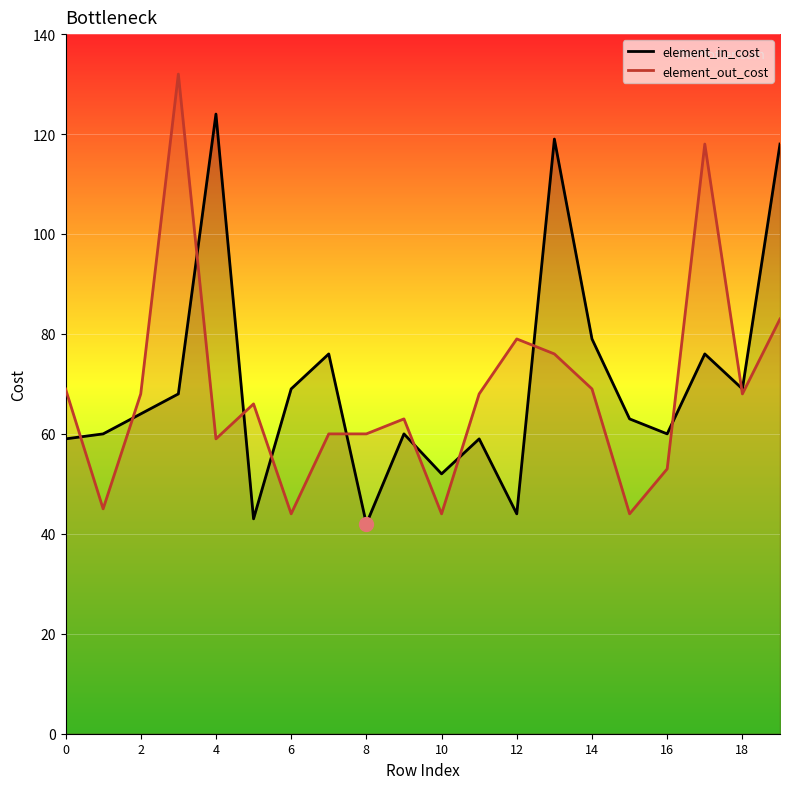

In element_out_cost, how many points are higher than both neighbors (excluding endpoints)?

5